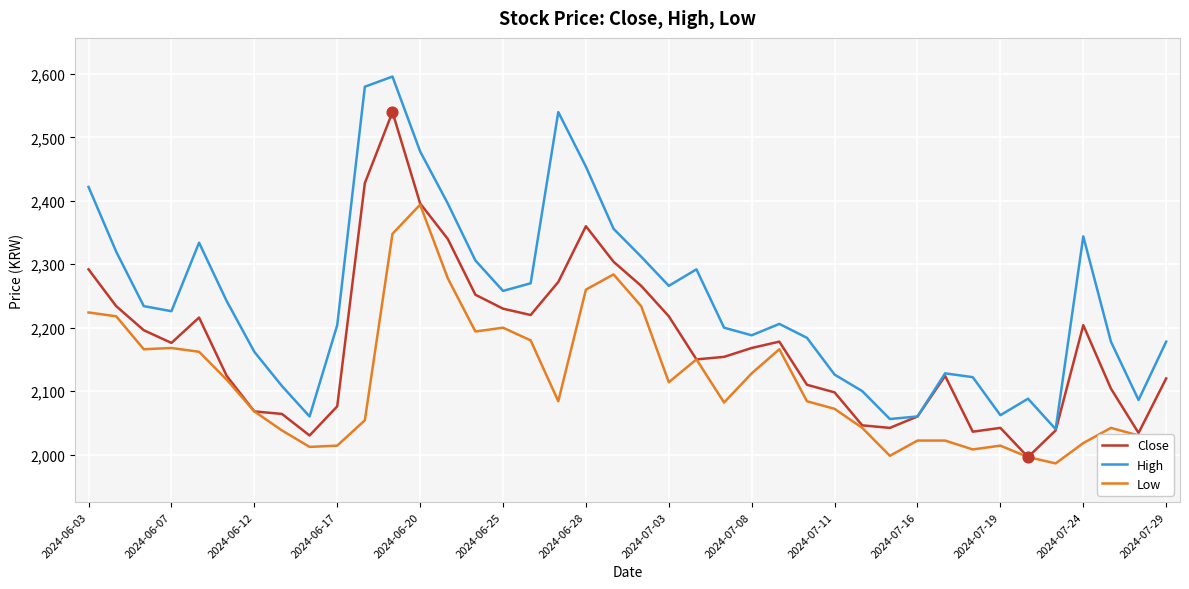

What is the minimum value for High?

2040